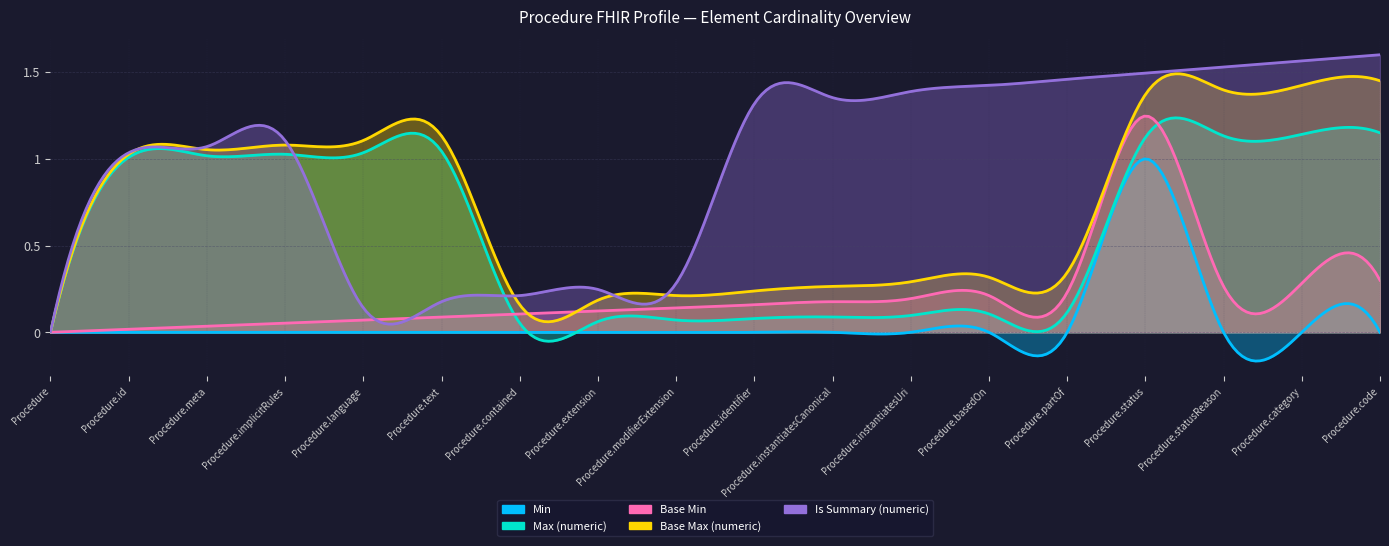

Which series changed the most between Procedure.id and Procedure.partOf?

Max (numeric)